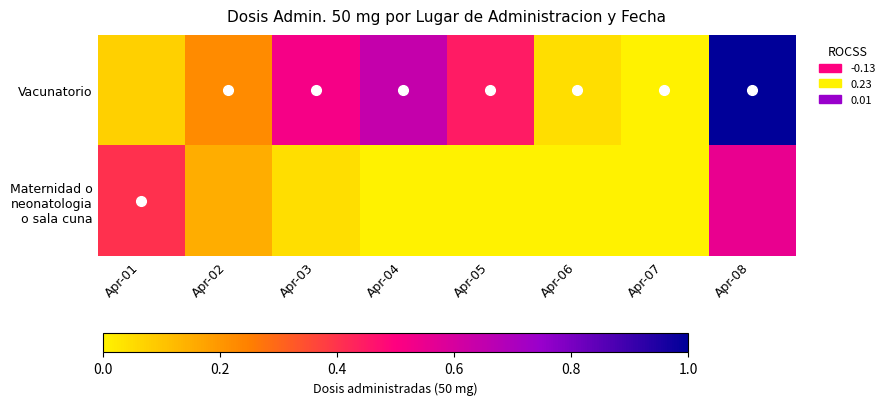

At Apr-05, list the series in order from largest to smallest.

Vacunatorio, Maternidad o neonatologia o sala cuna